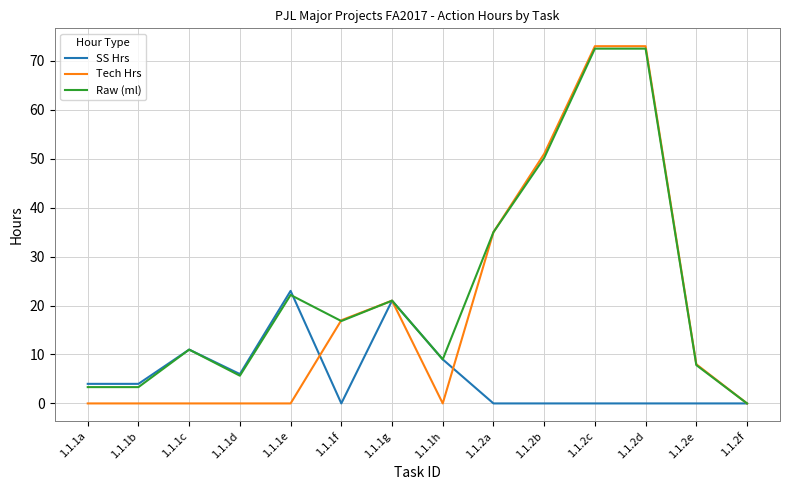

What position from the left is 1.1.2f?

14